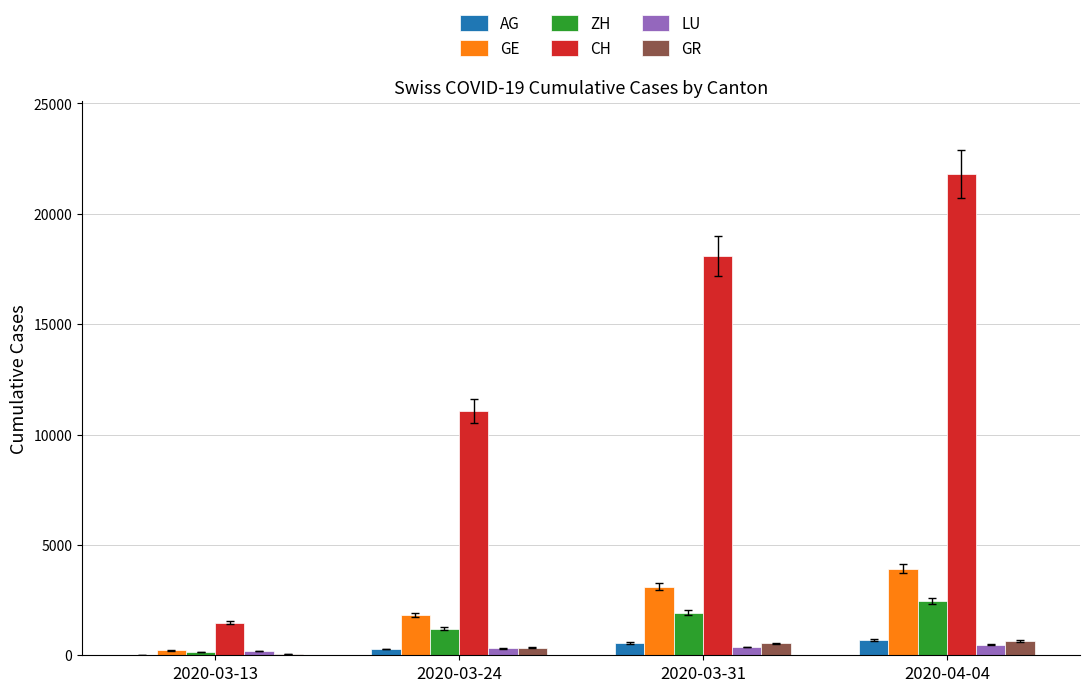

Count the GR values in the range 343 to 657.

3